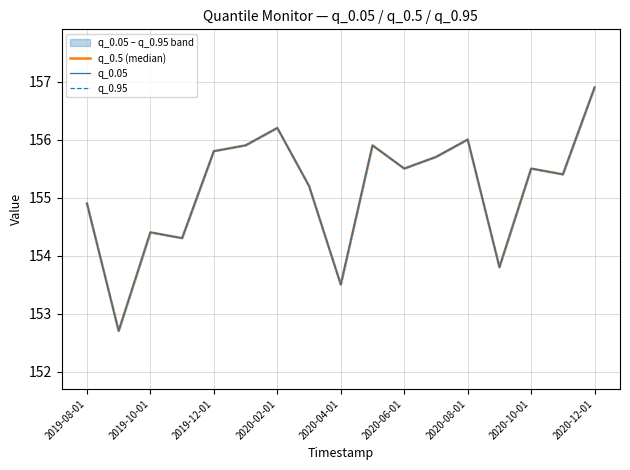

What is the difference between the second highest and second lowest values in the q_0.05 series?

2.7